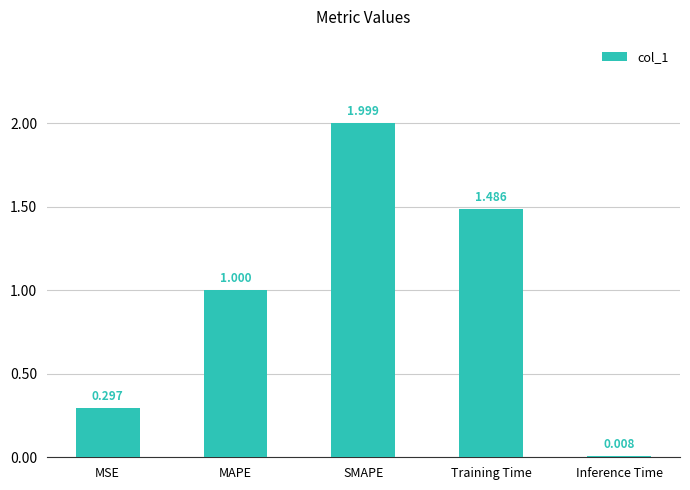

What is the average value?

1.0